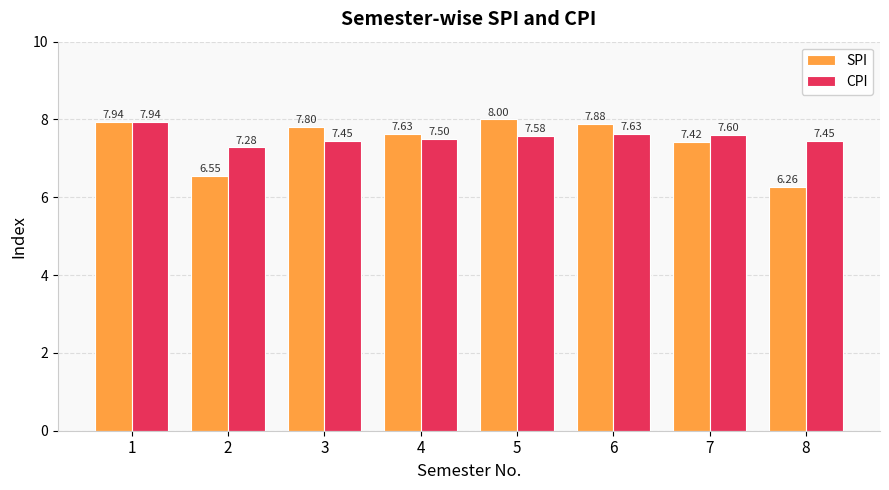

At how many categories does at least one series exceed 7?

8